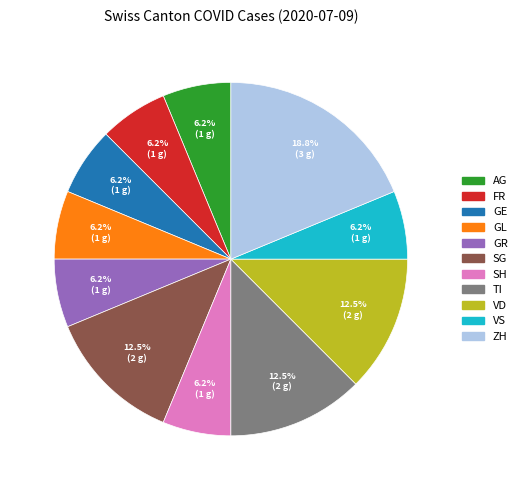

Is there a majority slice in this chart?

No